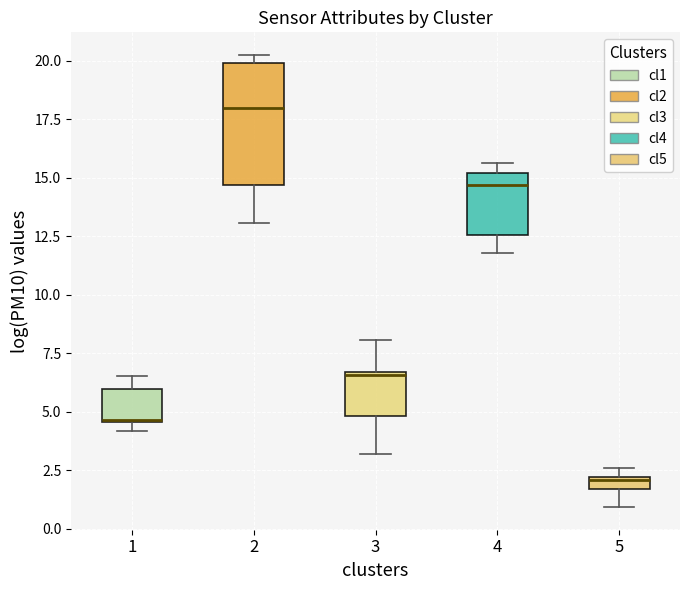

Which box's median line is the highest?

2